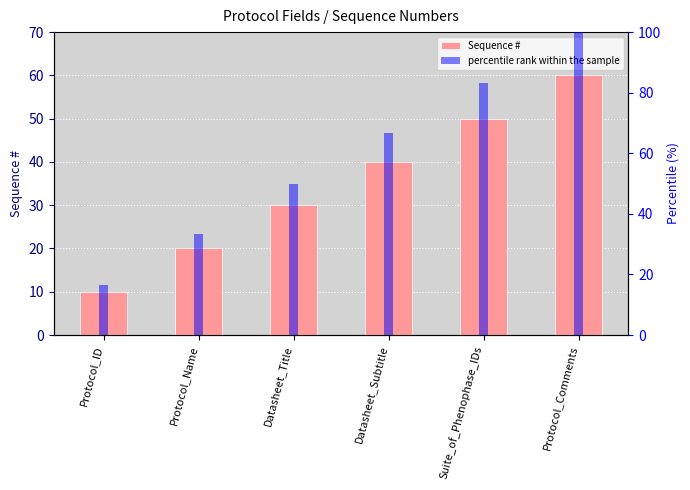

List the series in order of their peak value, highest first.

percentile rank within the sample, Sequence #